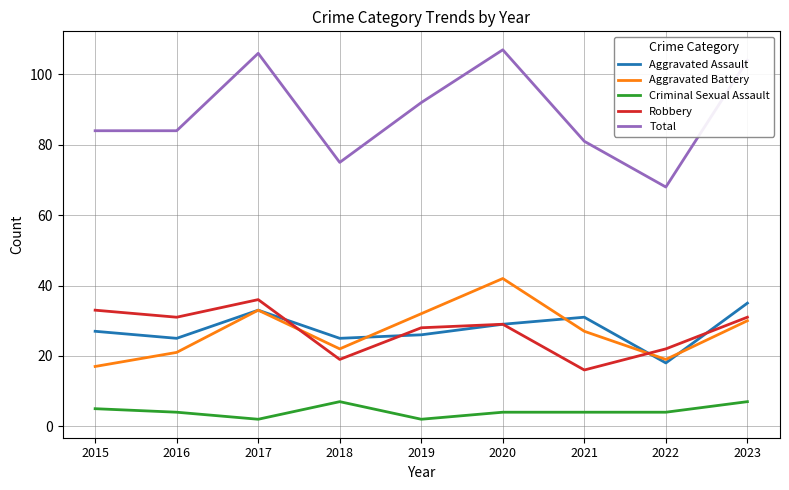

What is the greatest value displayed?

107